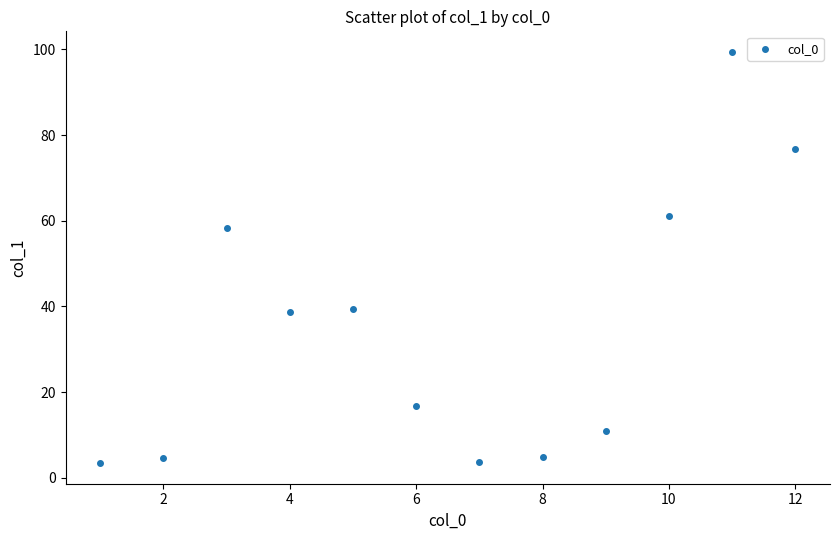

What Y value in the scatter plot is closest to 51?

58.2